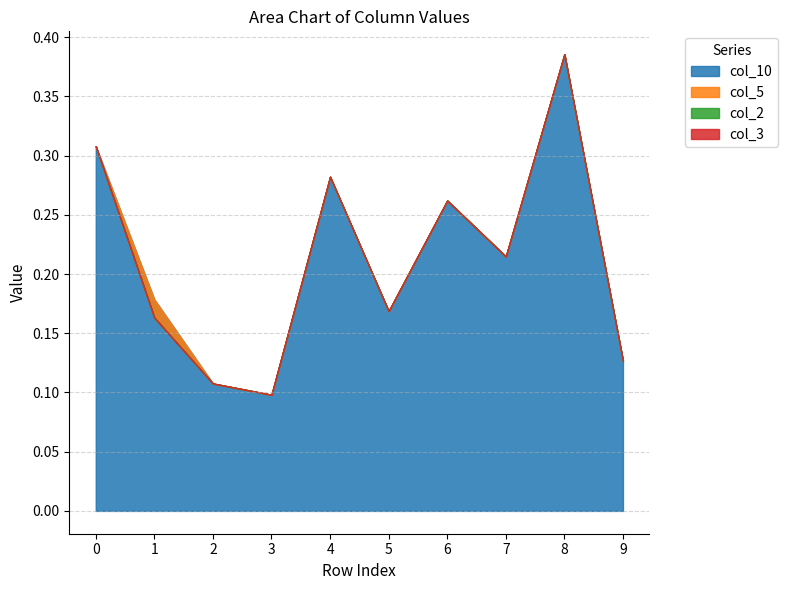

Which has a higher value, 4 or 9?

4